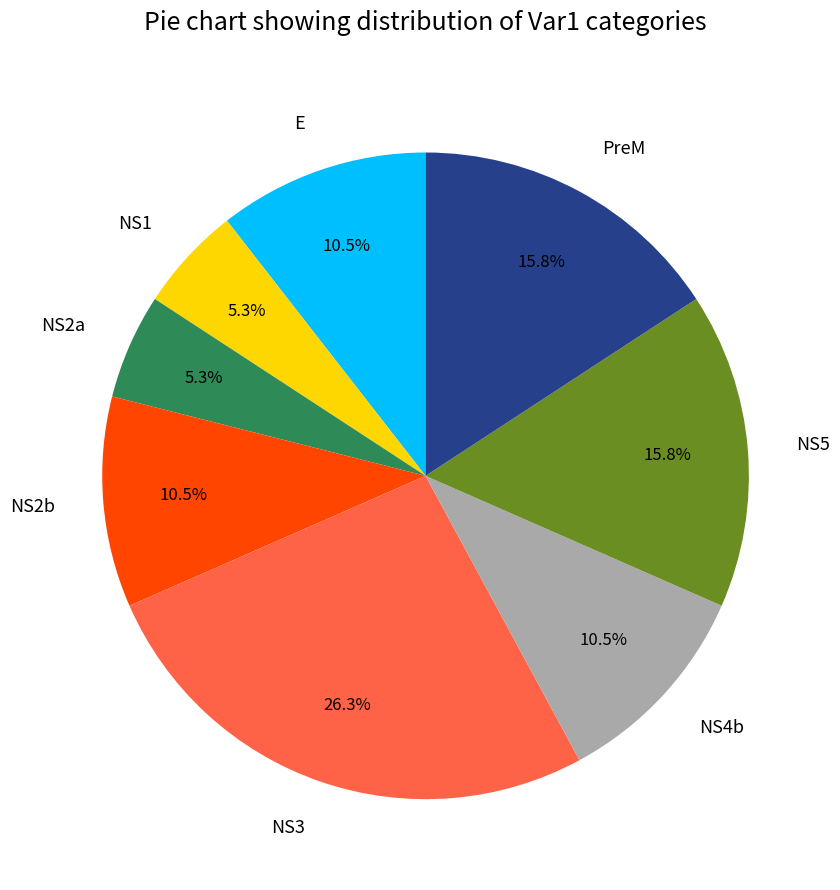

Is there a majority slice in this chart?

No